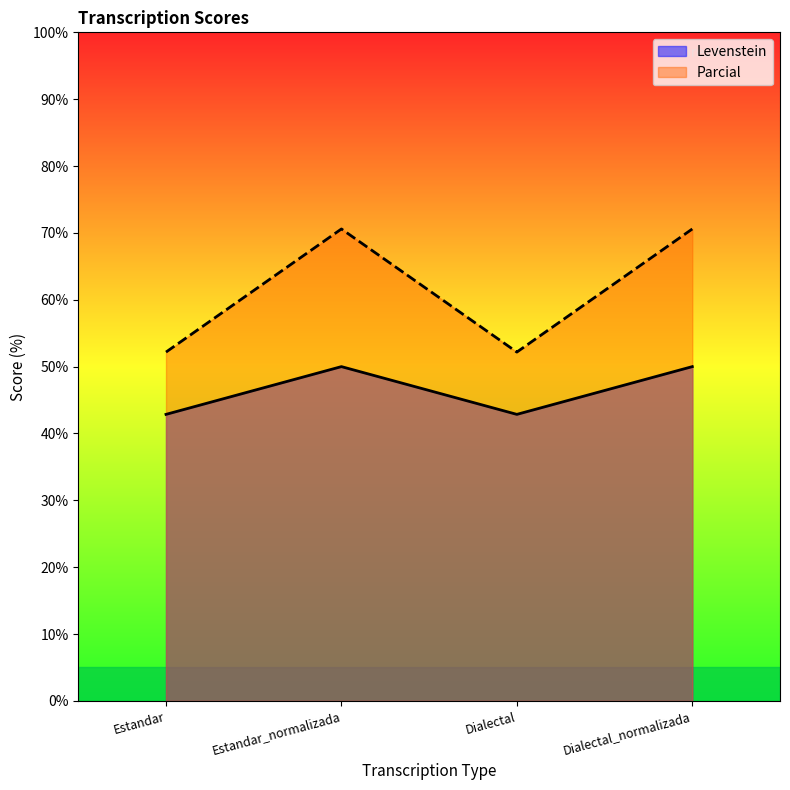

In Parcial, how many points are higher than both neighbors (excluding endpoints)?

1